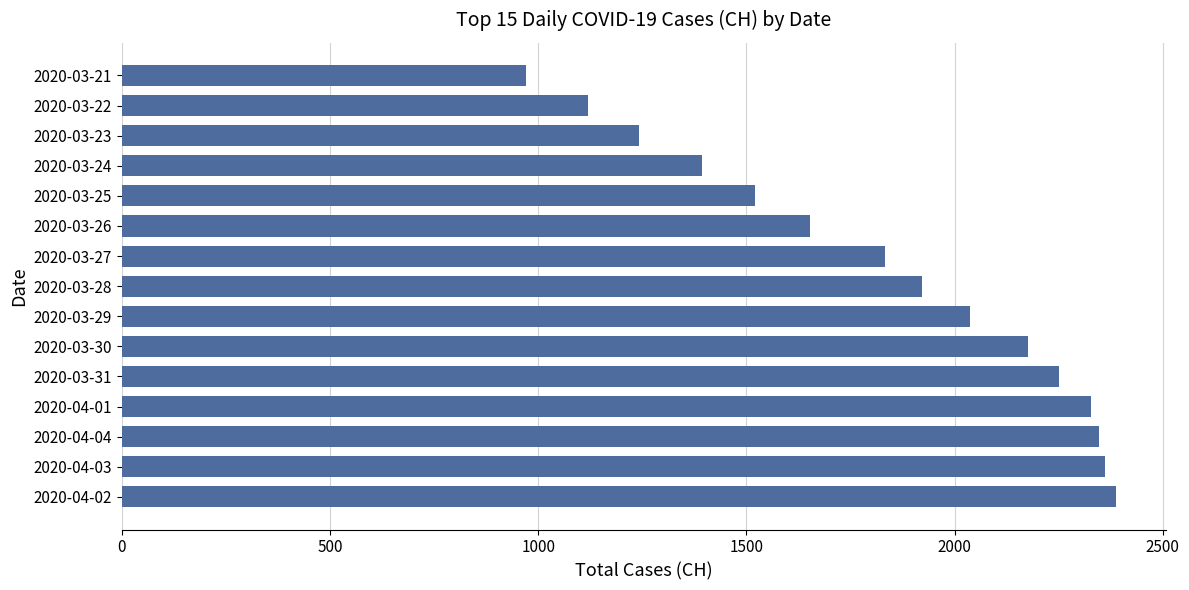

How many distinct data groups are displayed?

1